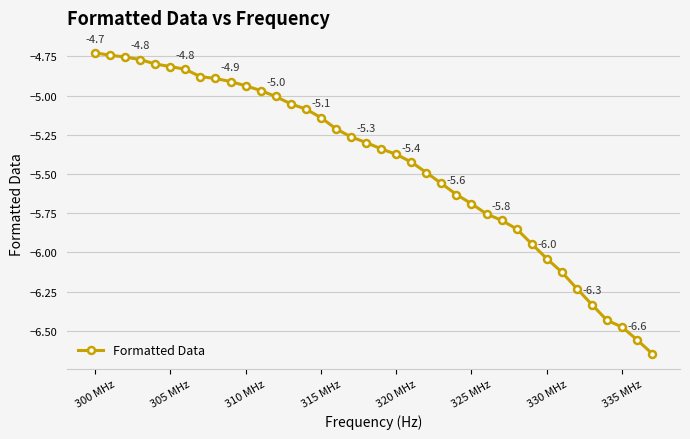

True or false: the data shows -6.6 at 305 MHz.

False